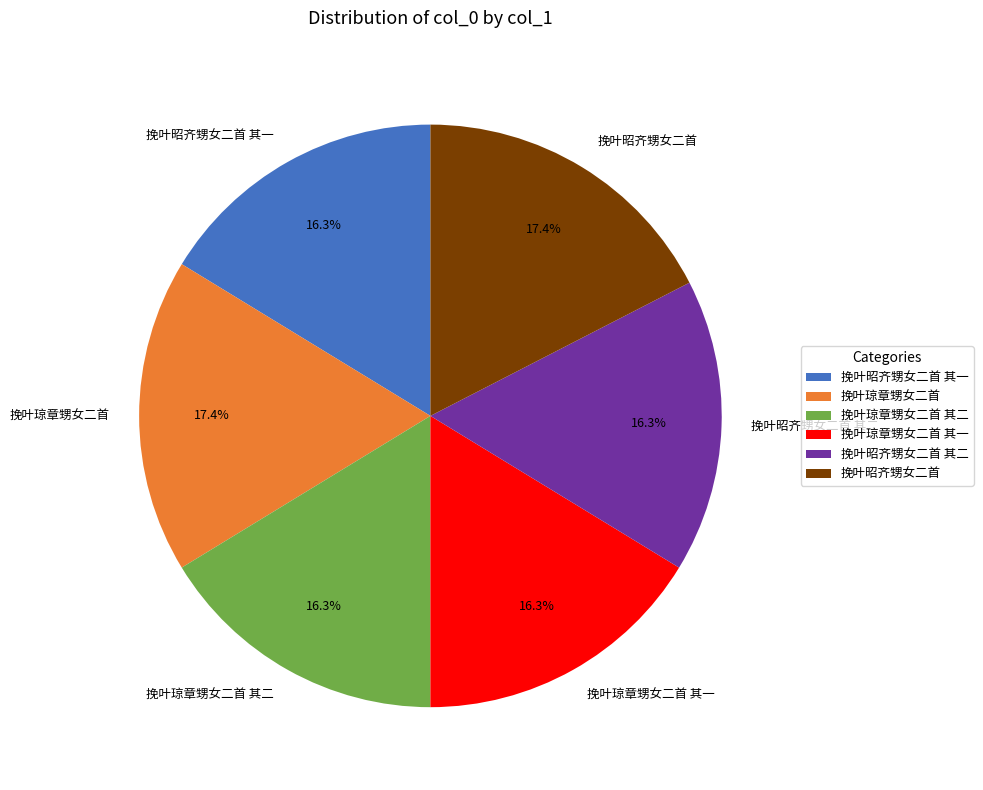

Does 挽叶琼章甥女二首 其二 account for over 50% of the chart?

No